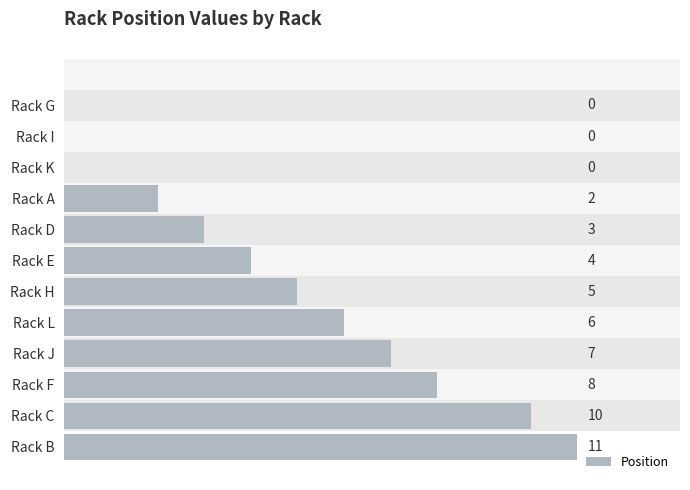

Reading top to bottom, list all the values displayed in this chart.

Rack G=0	Rack I=0	Rack K=0	Rack A=2	Rack D=3	Rack E=4	Rack H=5	Rack L=6	Rack J=7	Rack F=8	Rack C=10	Rack B=11